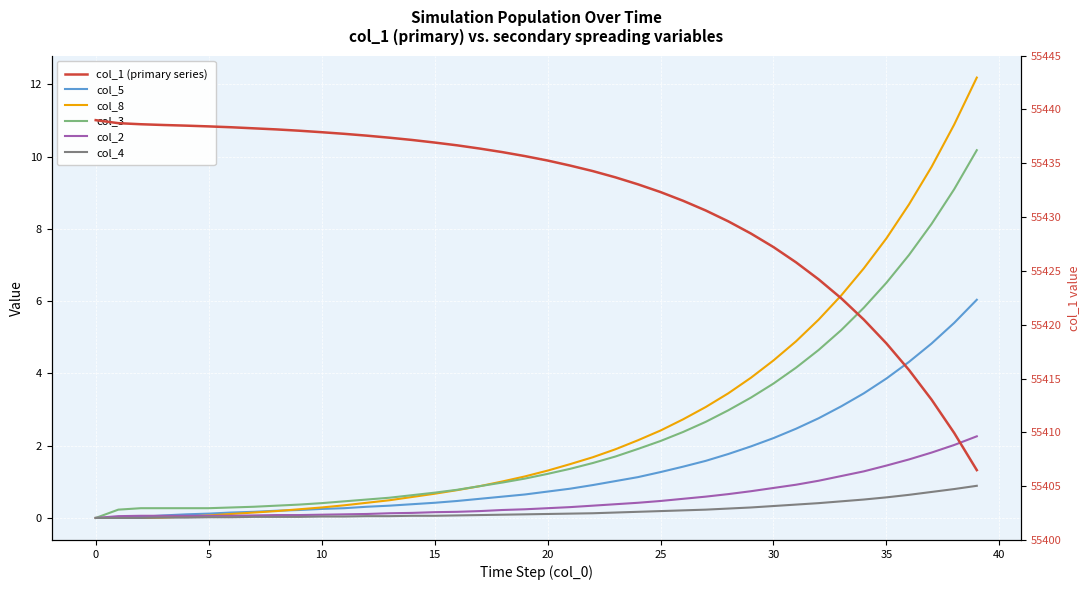

True or false: col_5 and col_3 intersect in this chart.

False